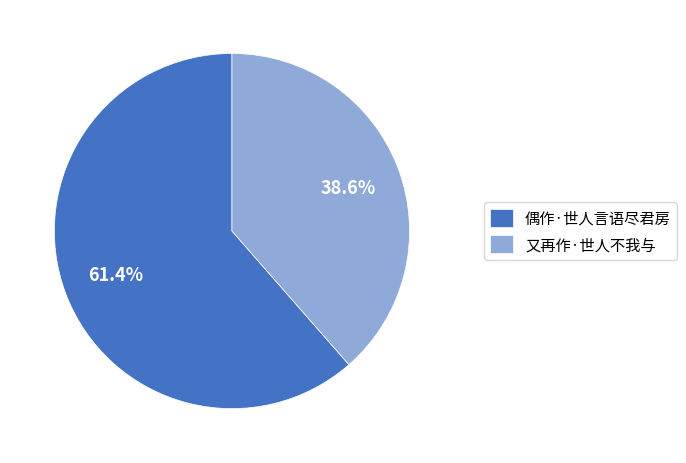

Combined, what portion of the pie is 又再作·世人不我与 and 偶作·世人言语尽君房?

100.0%